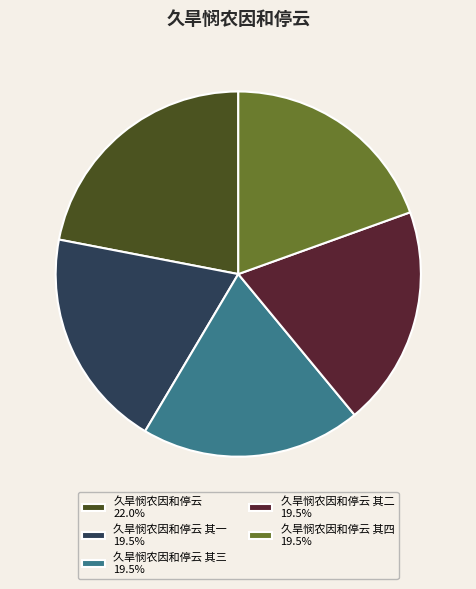

Approximately how many times larger is the value at 久旱悯农因和停云 22.0% compared to 久旱悯农因和停云 其一 19.5%?

1.1